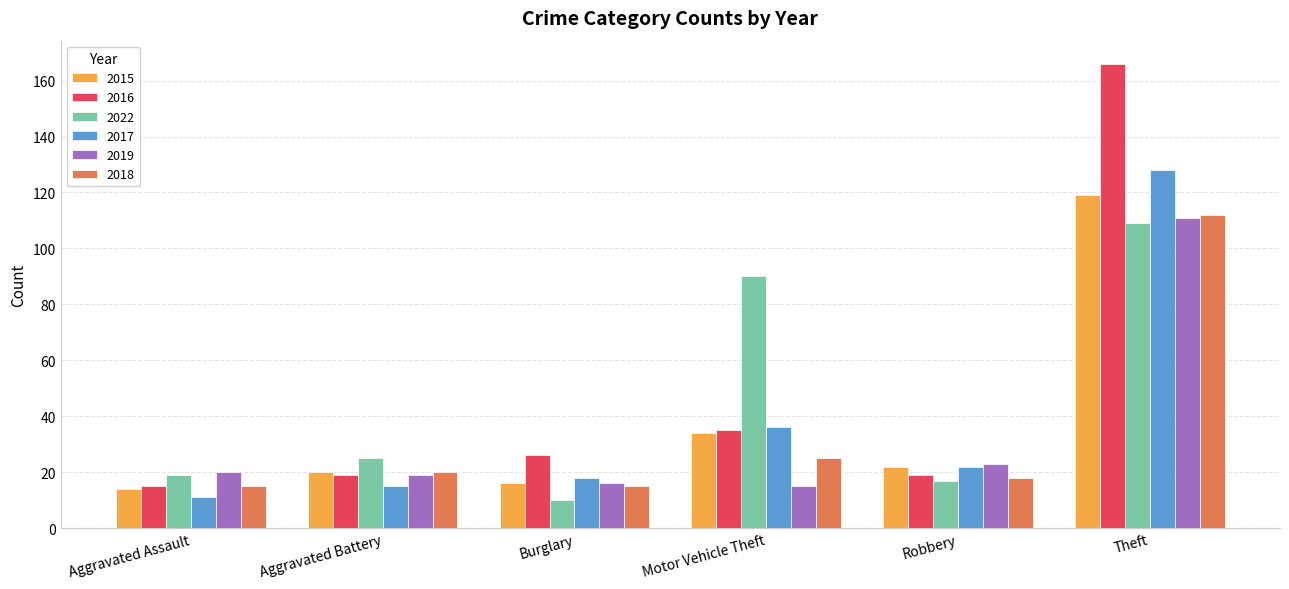

What is the minimum value shown in the chart?

10